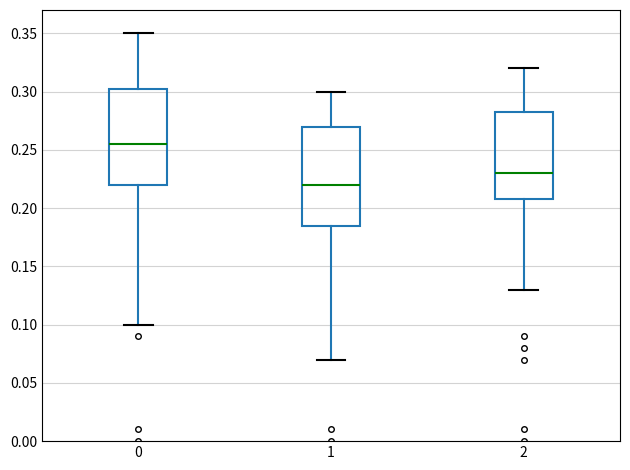

Reading left to right, read every box against the y-axis: the position of its median line, the range the box covers, and the ends of its whiskers. The values are not printed on the chart, so give them approximately, as read against the axis.

0: median 0.255, box 0.220 to 0.305, whiskers 0.100 to 0.350
1: median 0.220, box 0.185 to 0.270, whiskers 0.070 to 0.300
2: median 0.230, box 0.210 to 0.285, whiskers 0.130 to 0.320